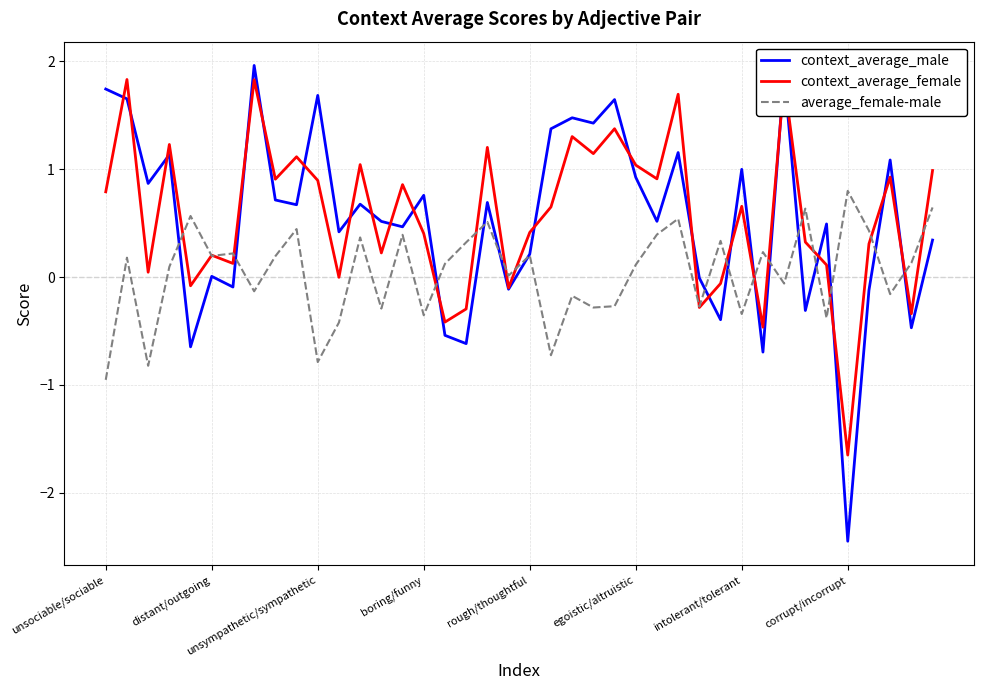

What are all the series names shown in the legend?

context_average_male, context_average_female, average_female-male